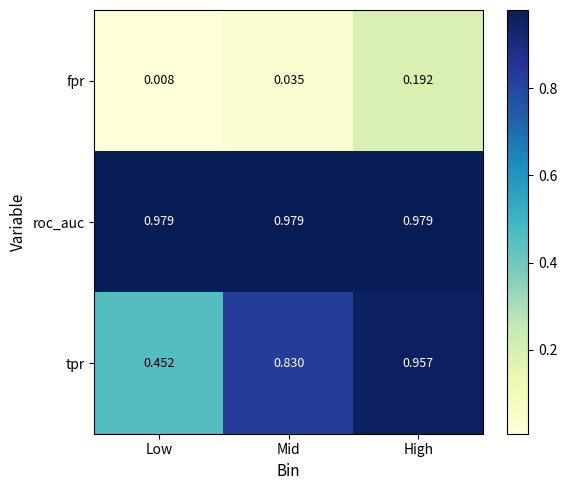

List the series in order of their peak value, lowest first.

fpr, tpr, roc_auc